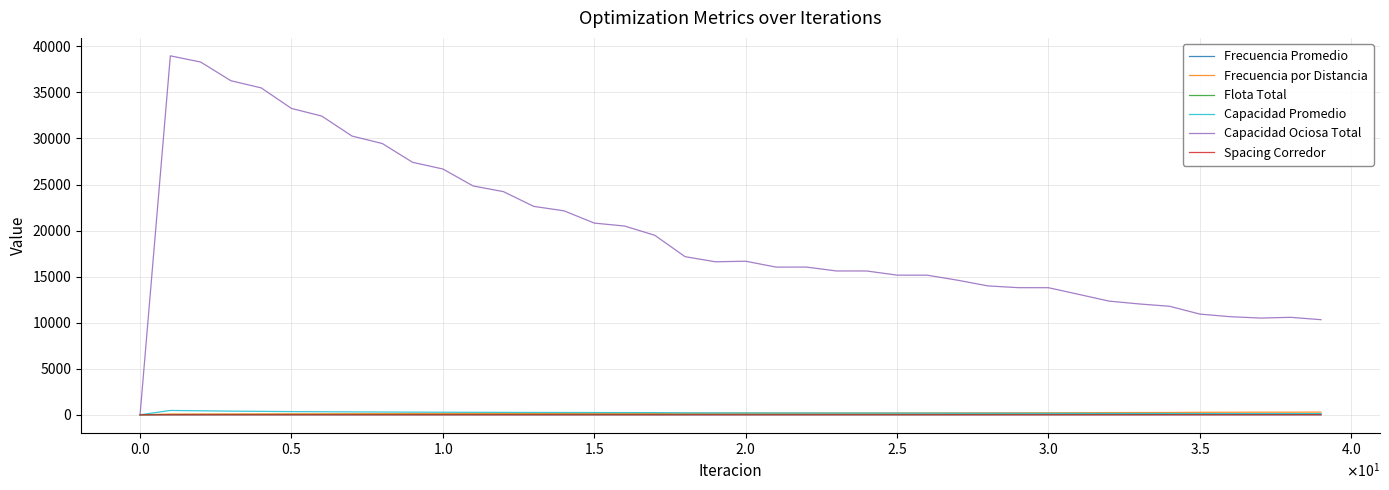

Is this an area chart (filled region under the line)?

No